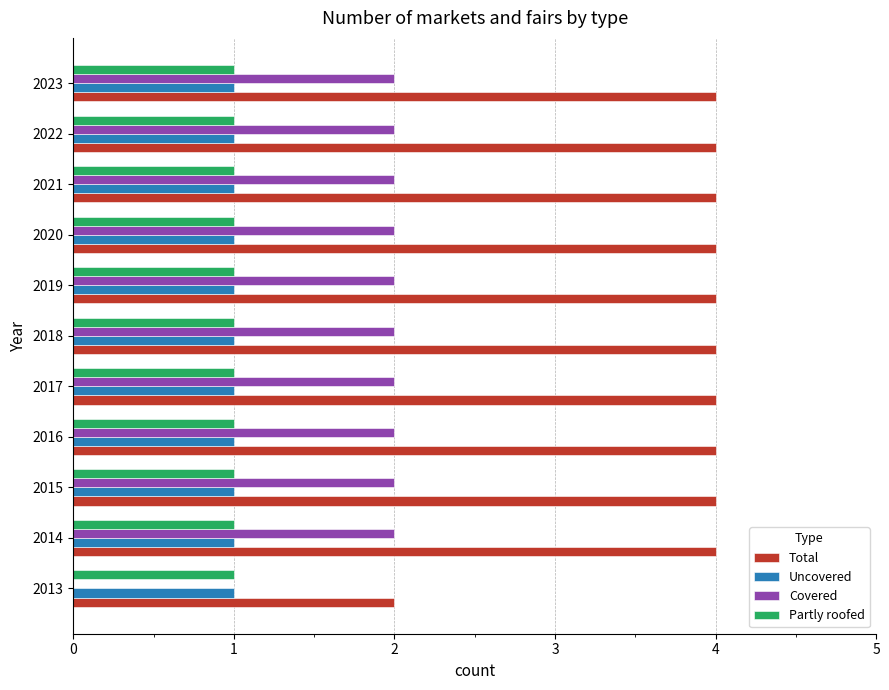

Is it true that Uncovered equals 2 at 2013?

False